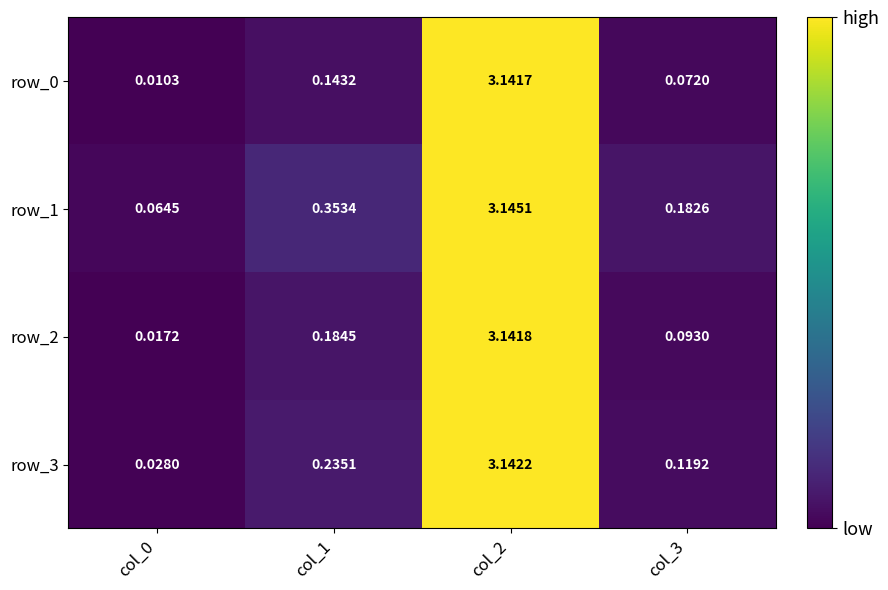

True or false: row_0 has a value of 0.1 at col_3.

False